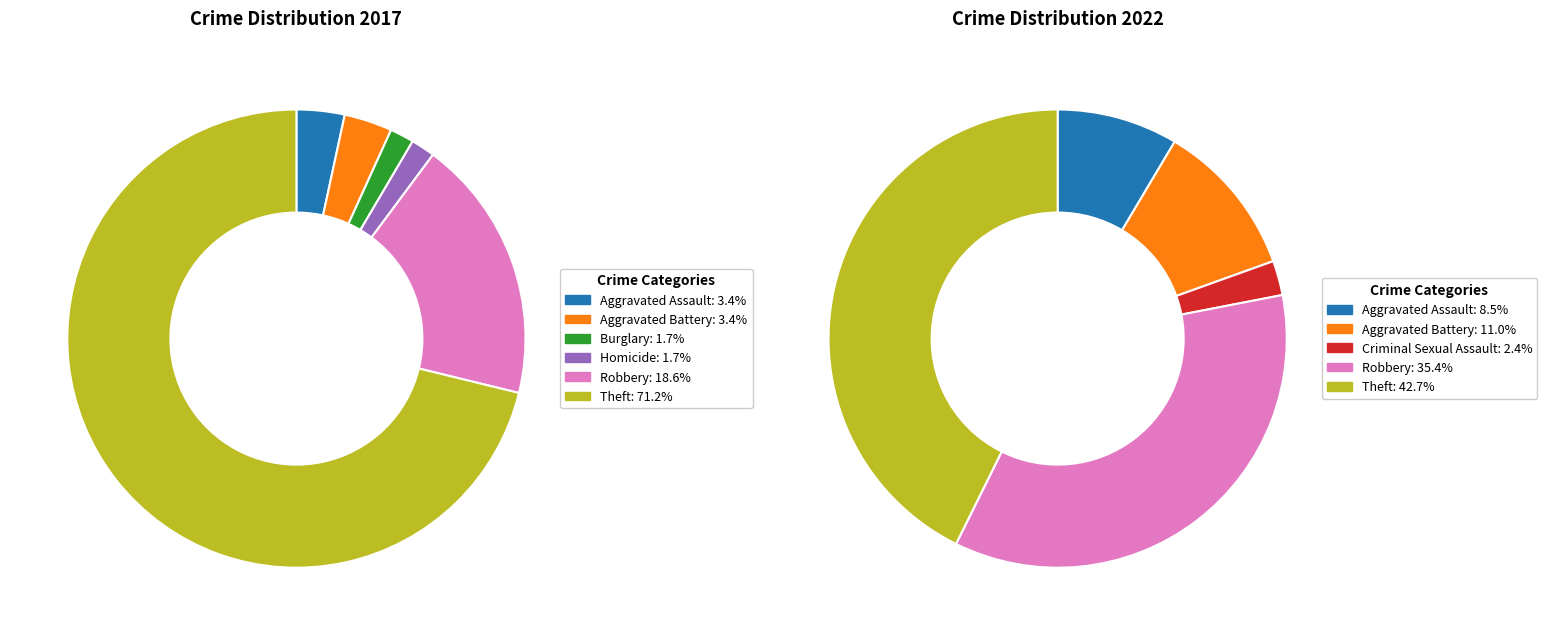

Is there any slice that represents more than half of the pie?

Yes